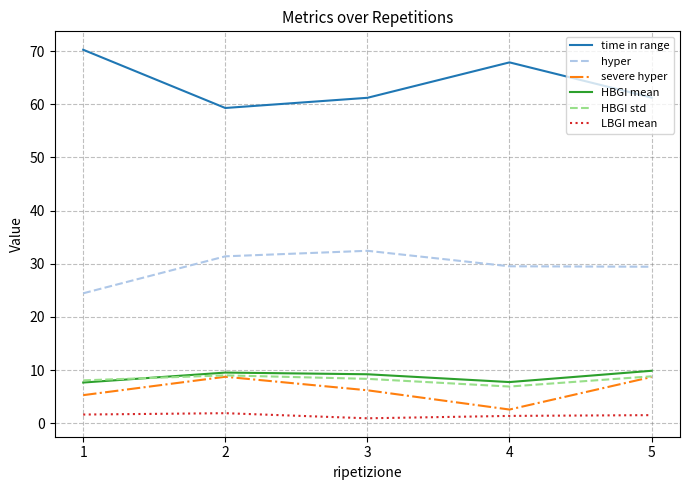

Count the number of data series in this chart.

6